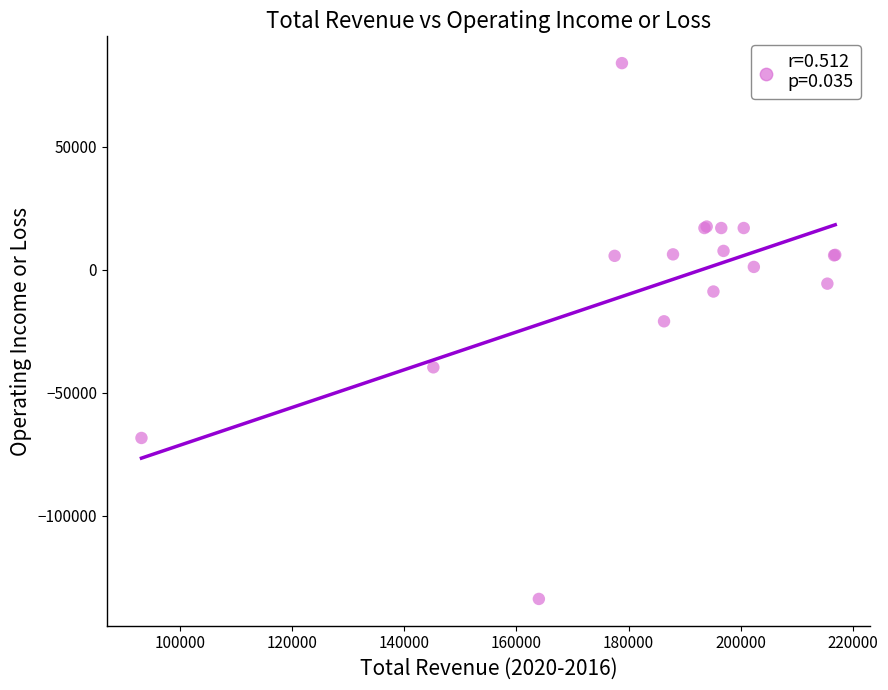

What Y value in the scatter plot is closest to -24850?

-20900